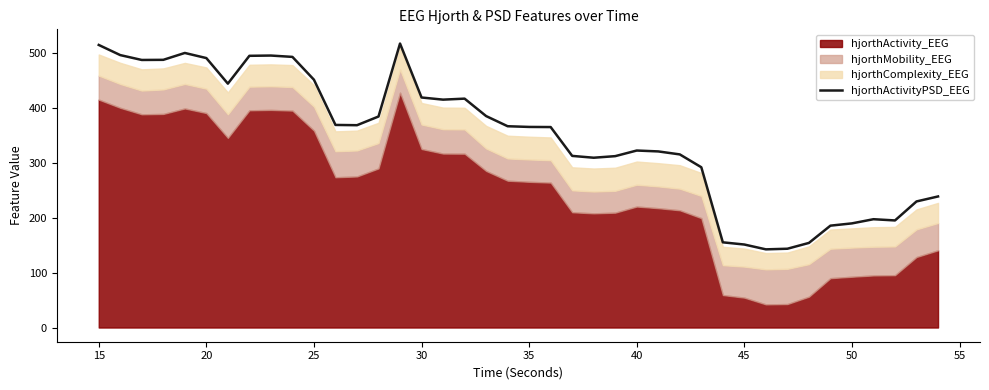

How many lines are shown in the chart?

1